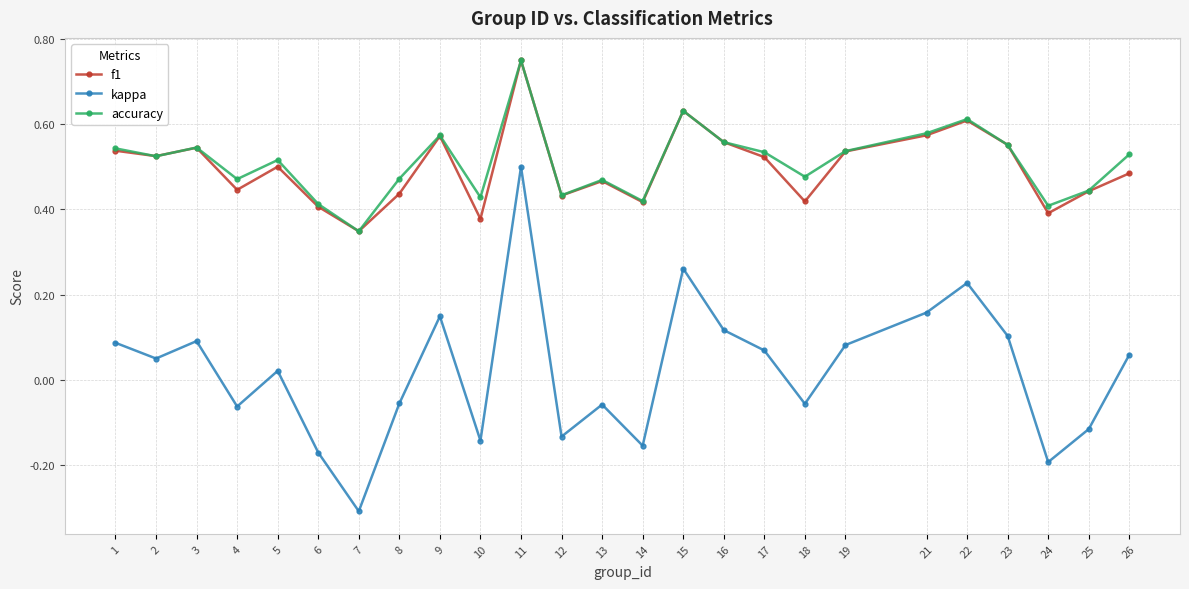

The value of f1 at 22 is 0.6. True or false?

True